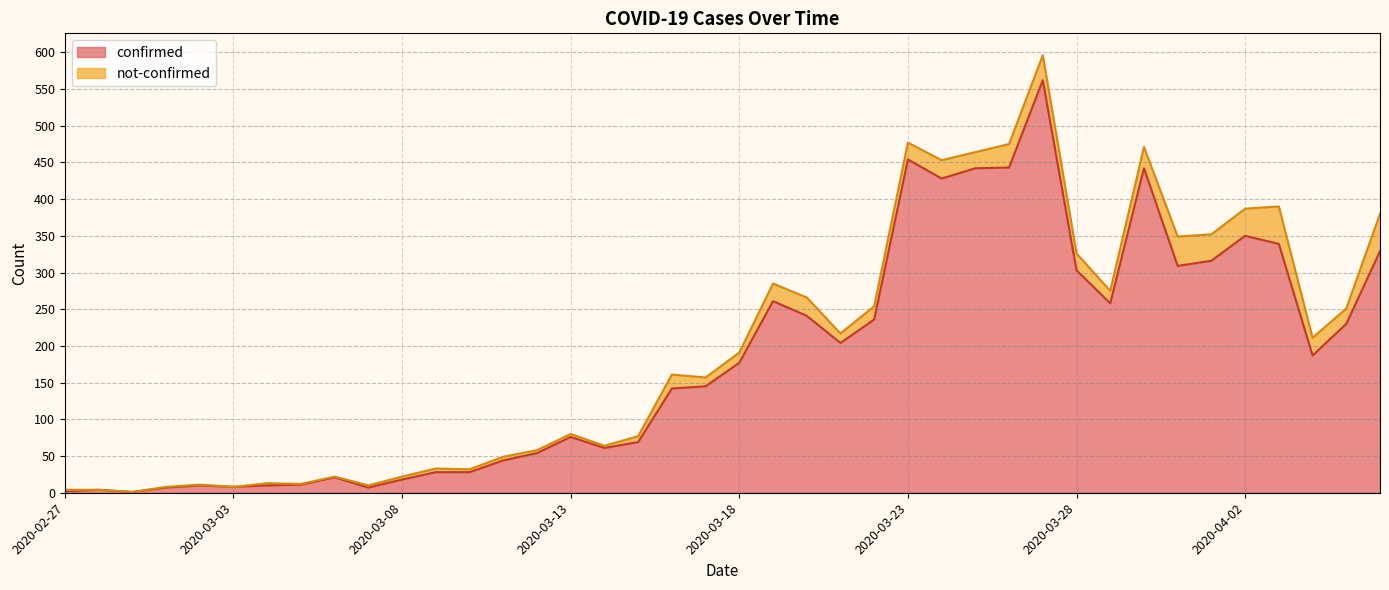

Which category has the highest value across all series?

2020-03-27